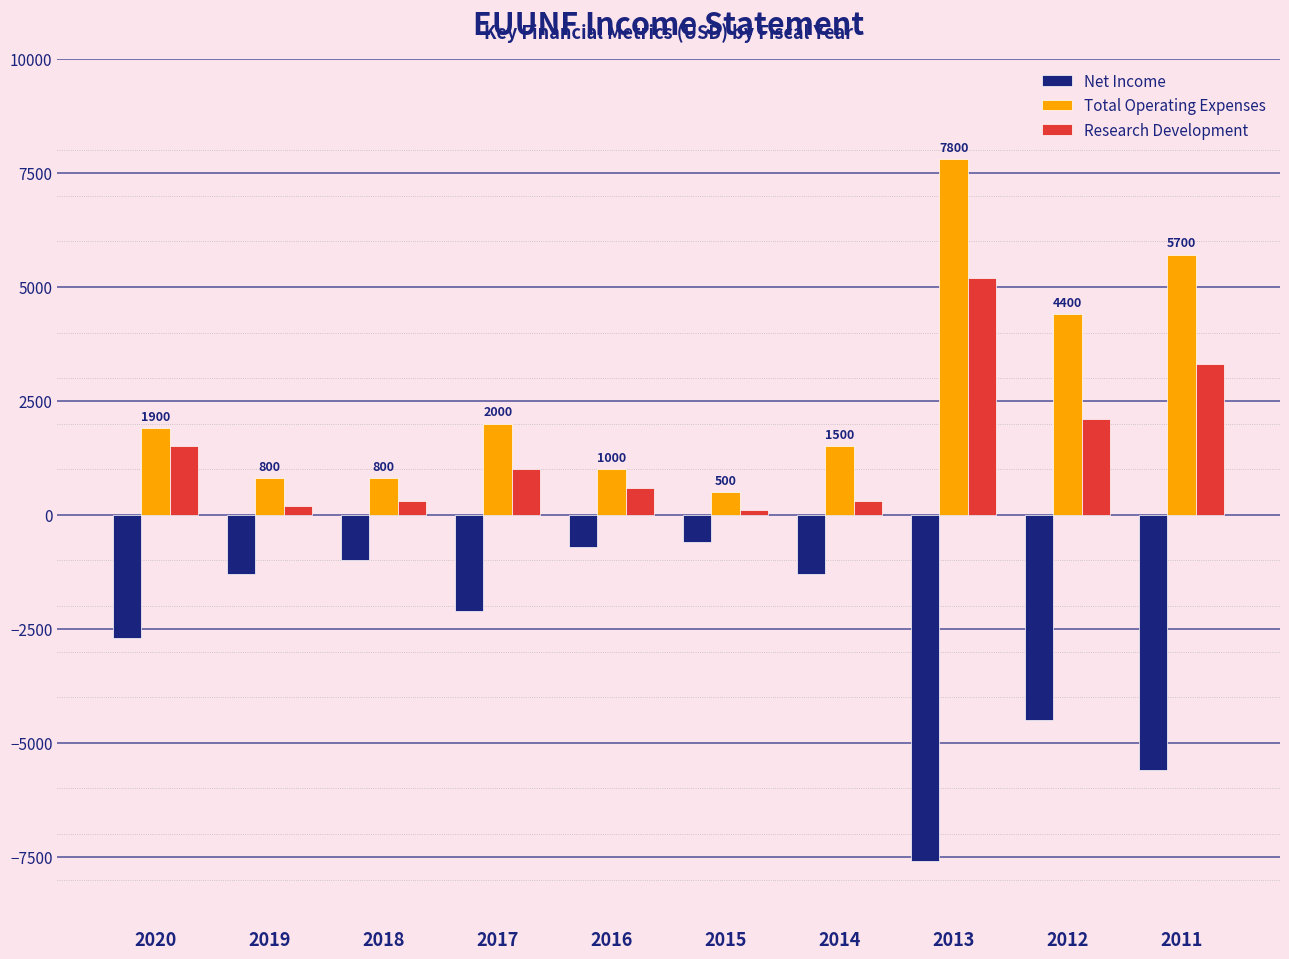

Where does the Net Income series first go above -1300?

2018